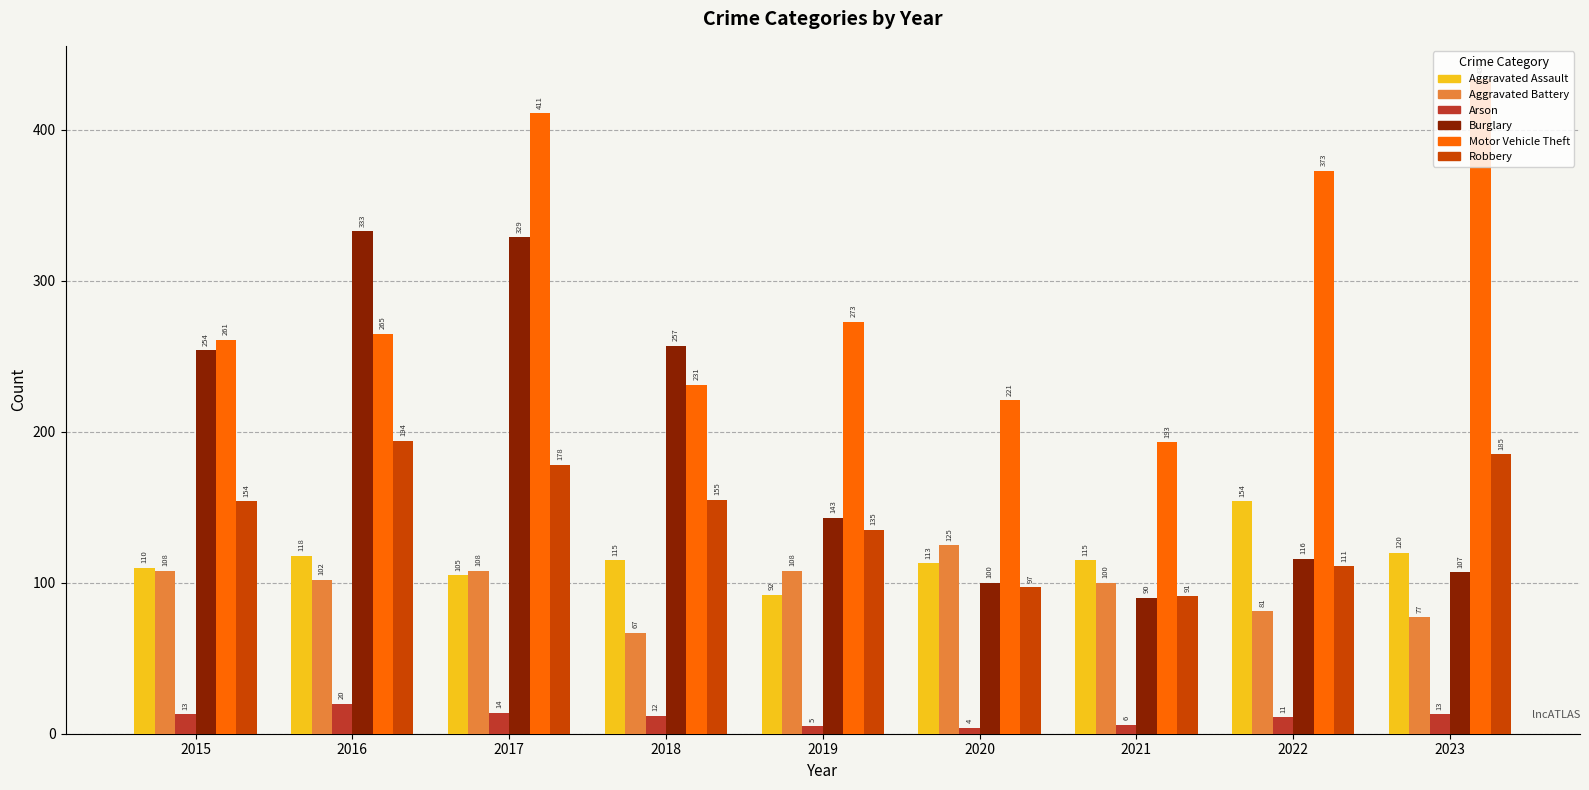

What is the maximum value shown in the chart?

434